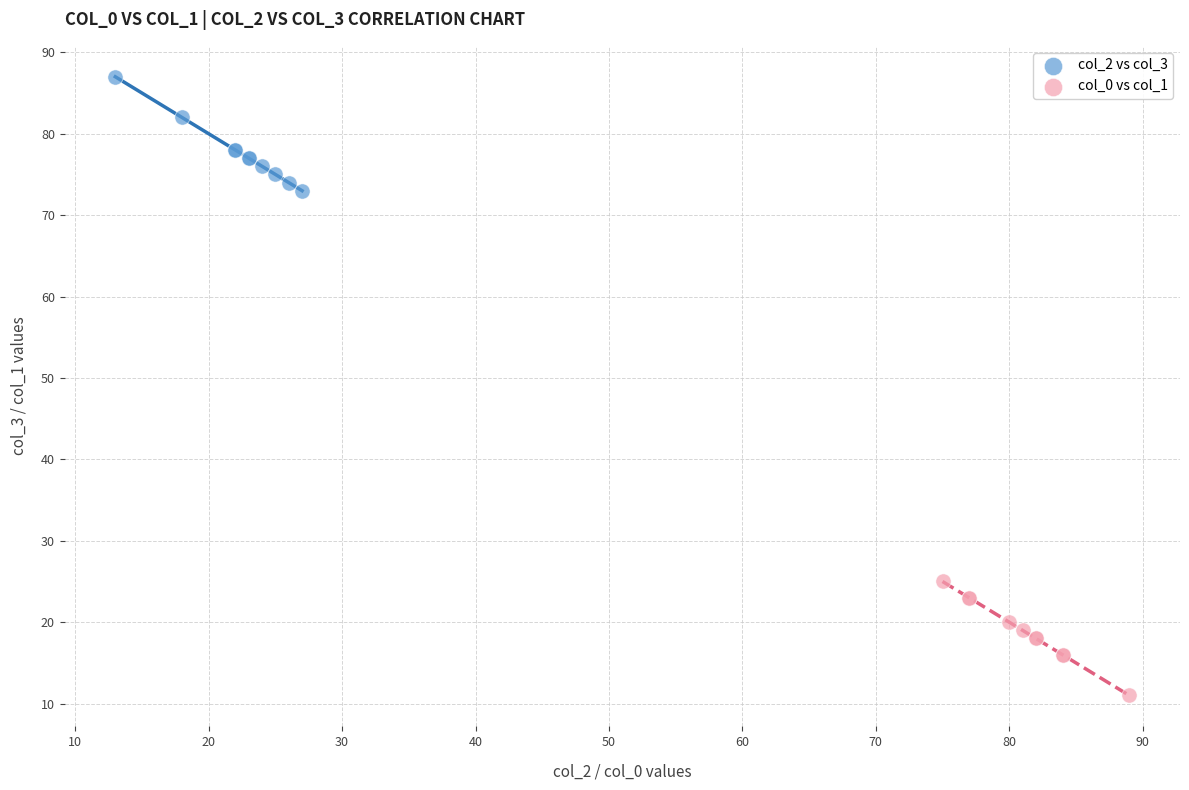

Which series reaches the minimum Y coordinate?

col_0 vs col_1